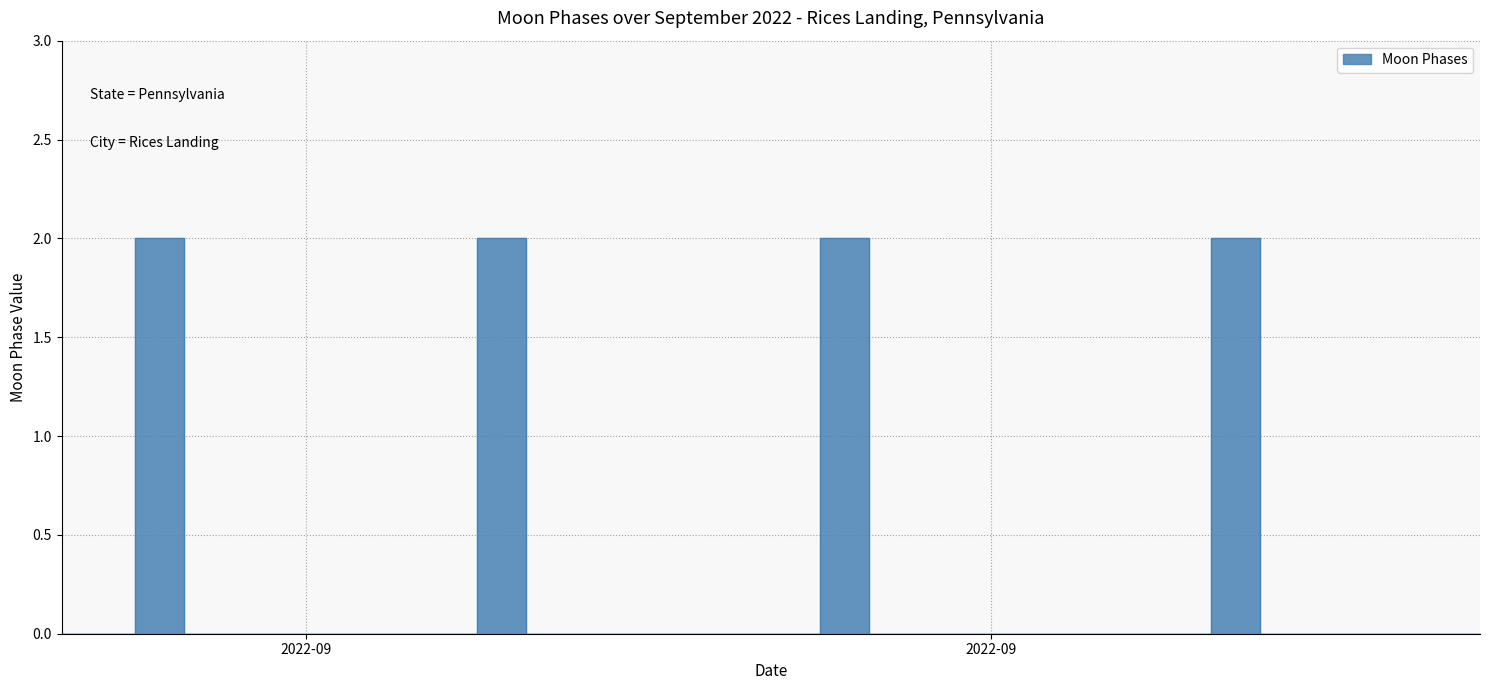

The value at 2022-09-22 is 1. True or false?

False